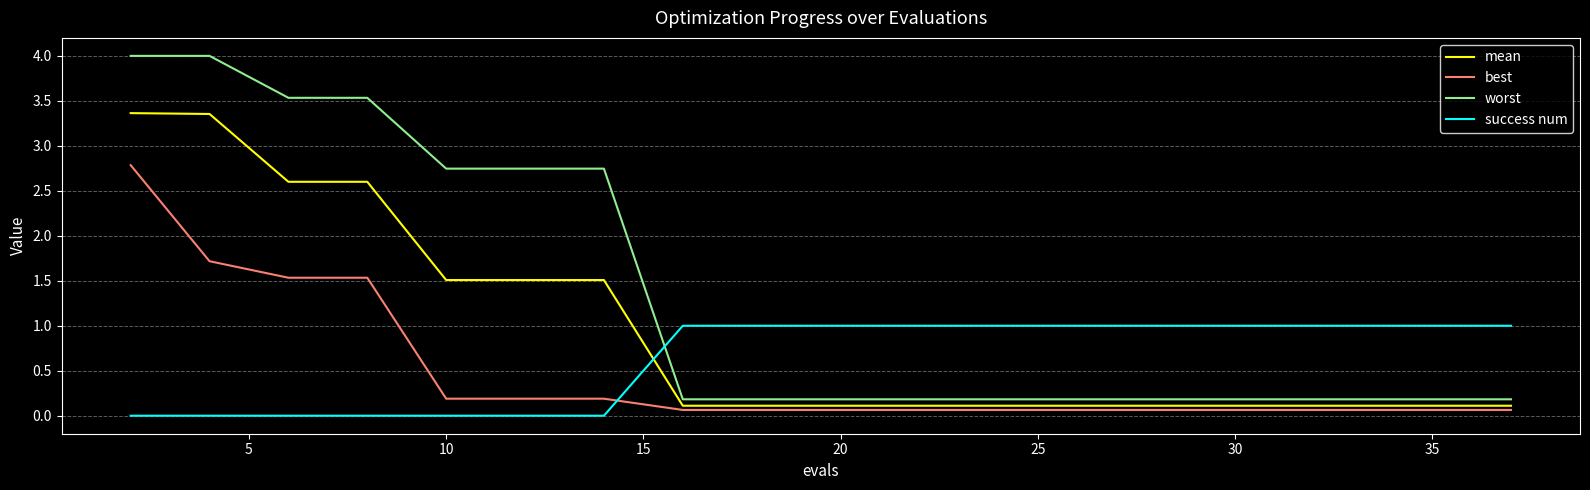

List the series in order of their peak value, highest first.

worst, mean, best, success num